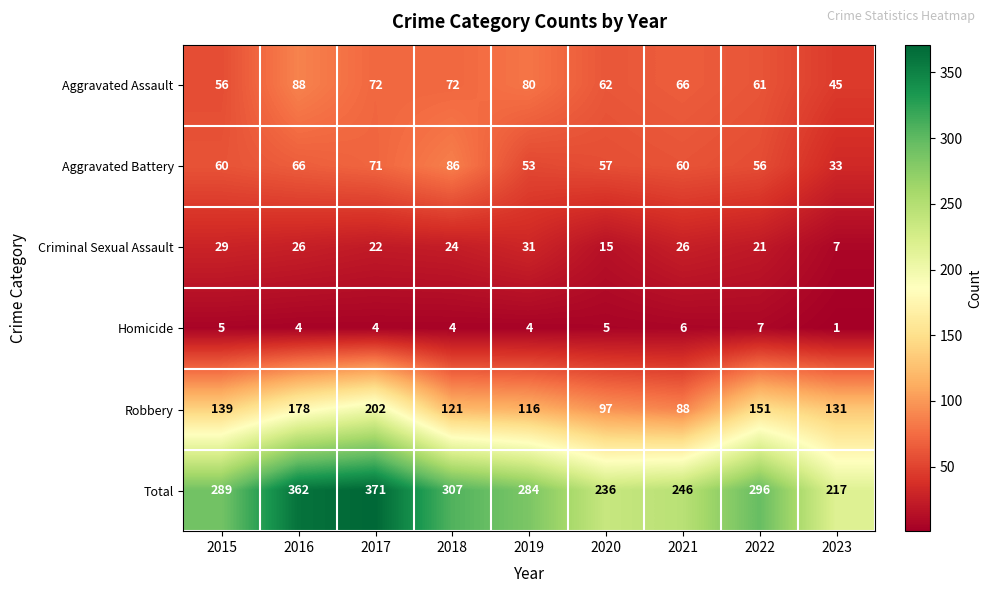

Which series has the largest range (max minus min)?

Total